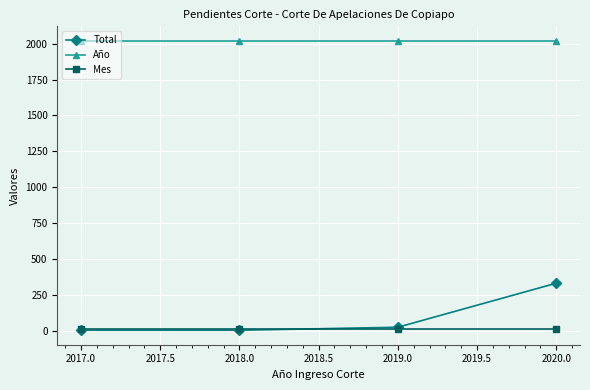

What is the label of the 3rd point from the left?

2019.0